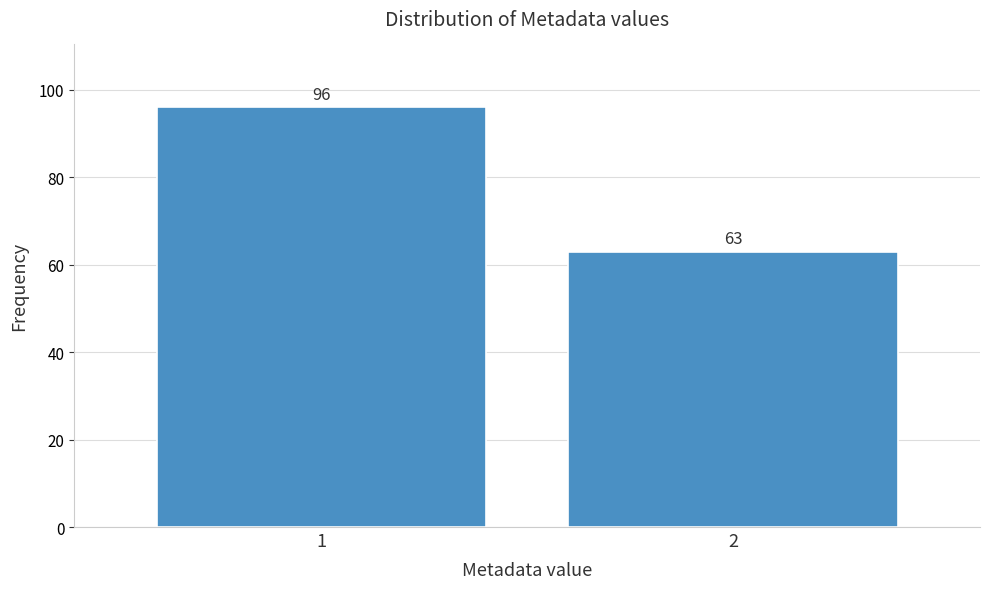

Reading right to left, what are all the values shown in this chart?

2=63	1=96